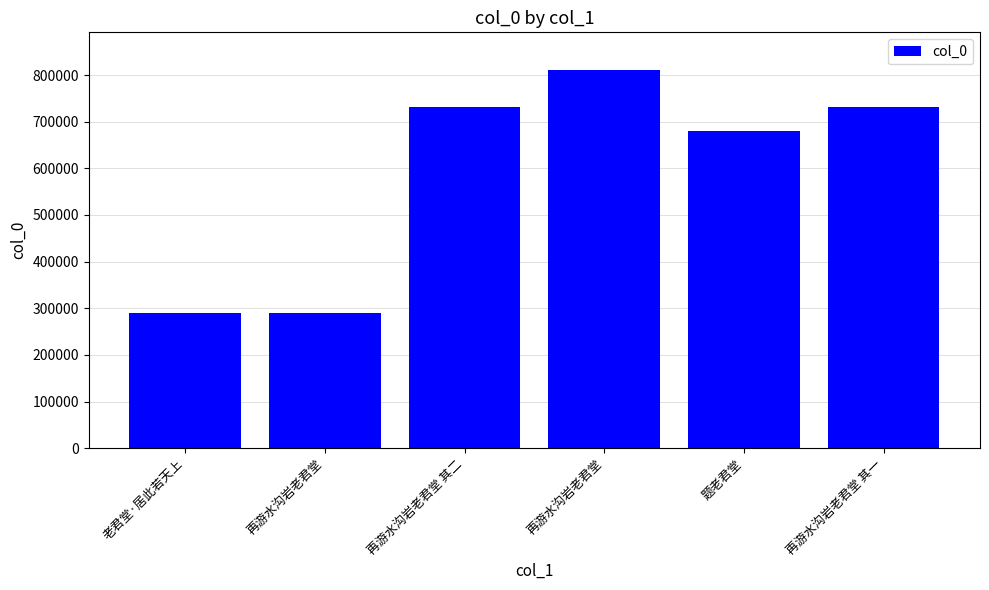

Between 再游水沟岩老君堂 其二 and 再游水沟岩老君堂, which is larger?

再游水沟岩老君堂 其二